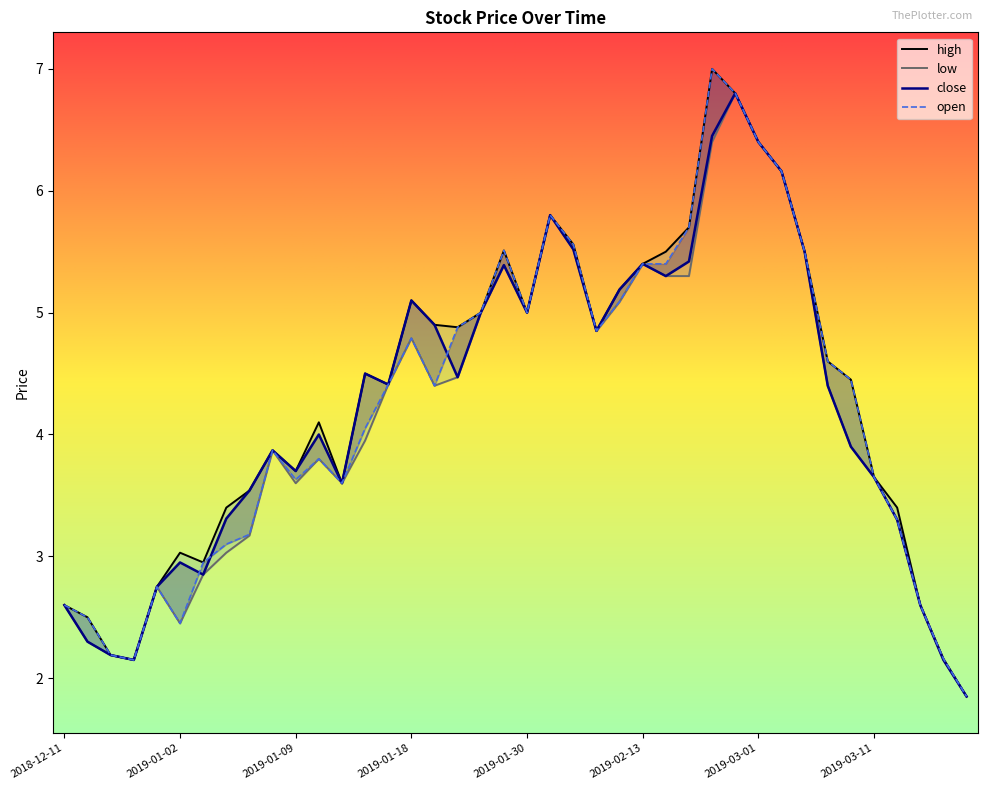

Reading left to right, extract all data points from this chart.

high: 2018-12-11=2.6	2018-12-13=2.5	2018-12-17=2.2	2018-12-20=2.1	2018-12-31=2.8	2019-01-02=3.0	2019-01-03=3.0	2019-01-04=3.4	2019-01-07=3.5	2019-01-08=3.9	2019-01-09=3.7	2019-01-10=4.1	2019-01-15=3.6	2019-01-16=4.5	2019-01-17=4.4	2019-01-18=5.1	2019-01-22=4.9	2019-01-23=4.9	2019-01-24=5.0	2019-01-29=5.5	2019-01-30=5.0	2019-02-01=5.8	2019-02-05=5.6	2019-02-11=4.8	2019-02-12=5.2	2019-02-13=5.4	2019-02-19=5.5	2019-02-20=5.7	2019-02-21=7.0	2019-02-27=6.8	2019-03-01=6.4	2019-03-04=6.2	2019-03-05=5.5	2019-03-07=4.6	2019-03-08=4.5	2019-03-11=3.6	2019-03-12=3.4	2019-03-20=2.6	2019-03-22=2.2	2019-03-27=1.9
low: 2018-12-11=2.6	2018-12-13=2.3	2018-12-17=2.2	2018-12-20=2.1	2018-12-31=2.8	2019-01-02=2.5	2019-01-03=2.9	2019-01-04=3.0	2019-01-07=3.2	2019-01-08=3.9	2019-01-09=3.6	2019-01-10=3.8	2019-01-15=3.6	2019-01-16=4.0	2019-01-17=4.4	2019-01-18=4.8	2019-01-22=4.4	2019-01-23=4.5	2019-01-24=5.0	2019-01-29=5.4	2019-01-30=5.0	2019-02-01=5.8	2019-02-05=5.5	2019-02-11=4.8	2019-02-12=5.1	2019-02-13=5.4	2019-02-19=5.3	2019-02-20=5.3	2019-02-21=6.4	2019-02-27=6.8	2019-03-01=6.4	2019-03-04=6.2	2019-03-05=5.5	2019-03-07=4.4	2019-03-08=3.9	2019-03-11=3.6	2019-03-12=3.3	2019-03-20=2.6	2019-03-22=2.1	2019-03-27=1.9
close: 2018-12-11=2.6	2018-12-13=2.3	2018-12-17=2.2	2018-12-20=2.1	2018-12-31=2.8	2019-01-02=3.0	2019-01-03=2.9	2019-01-04=3.3	2019-01-07=3.5	2019-01-08=3.9	2019-01-09=3.7	2019-01-10=4.0	2019-01-15=3.6	2019-01-16=4.5	2019-01-17=4.4	2019-01-18=5.1	2019-01-22=4.9	2019-01-23=4.5	2019-01-24=5.0	2019-01-29=5.4	2019-01-30=5.0	2019-02-01=5.8	2019-02-05=5.5	2019-02-11=4.8	2019-02-12=5.2	2019-02-13=5.4	2019-02-19=5.3	2019-02-20=5.4	2019-02-21=6.5	2019-02-27=6.8	2019-03-01=6.4	2019-03-04=6.2	2019-03-05=5.5	2019-03-07=4.4	2019-03-08=3.9	2019-03-11=3.6	2019-03-12=3.3	2019-03-20=2.6	2019-03-22=2.1	2019-03-27=1.9
open: 2018-12-11=2.6	2018-12-13=2.5	2018-12-17=2.2	2018-12-20=2.1	2018-12-31=2.8	2019-01-02=2.5	2019-01-03=3.0	2019-01-04=3.1	2019-01-07=3.2	2019-01-08=3.9	2019-01-09=3.6	2019-01-10=3.8	2019-01-15=3.6	2019-01-16=4.0	2019-01-17=4.4	2019-01-18=4.8	2019-01-22=4.4	2019-01-23=4.9	2019-01-24=5.0	2019-01-29=5.5	2019-01-30=5.0	2019-02-01=5.8	2019-02-05=5.6	2019-02-11=4.8	2019-02-12=5.1	2019-02-13=5.4	2019-02-19=5.4	2019-02-20=5.7	2019-02-21=7.0	2019-02-27=6.8	2019-03-01=6.4	2019-03-04=6.2	2019-03-05=5.5	2019-03-07=4.6	2019-03-08=4.5	2019-03-11=3.6	2019-03-12=3.3	2019-03-20=2.6	2019-03-22=2.2	2019-03-27=1.9